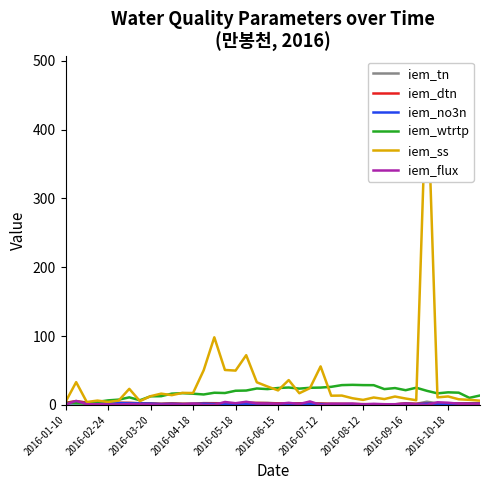

In iem_flux, how many points are higher than both neighbors (excluding endpoints)?

12